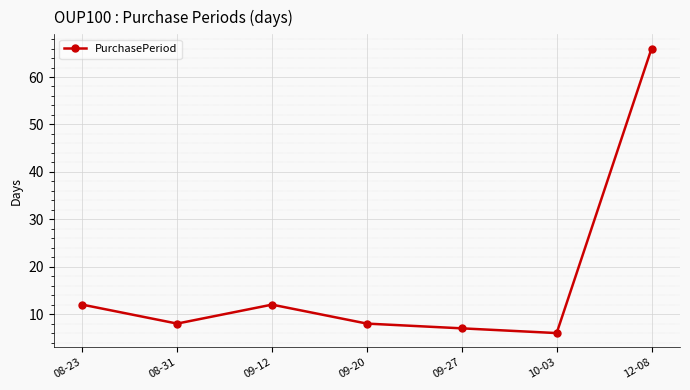

Approximately how many times larger is the value at 10-03 compared to 12-08?

0.1